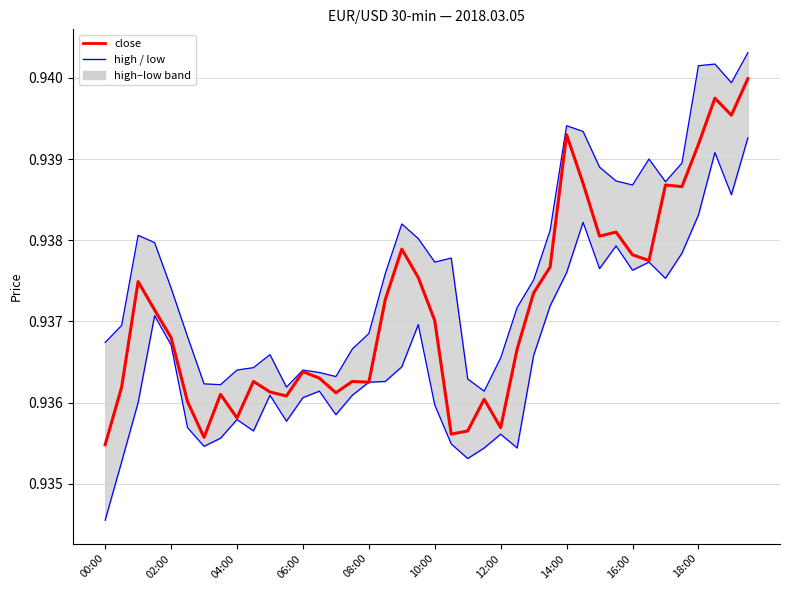

True or false: high and low intersect in this chart.

False